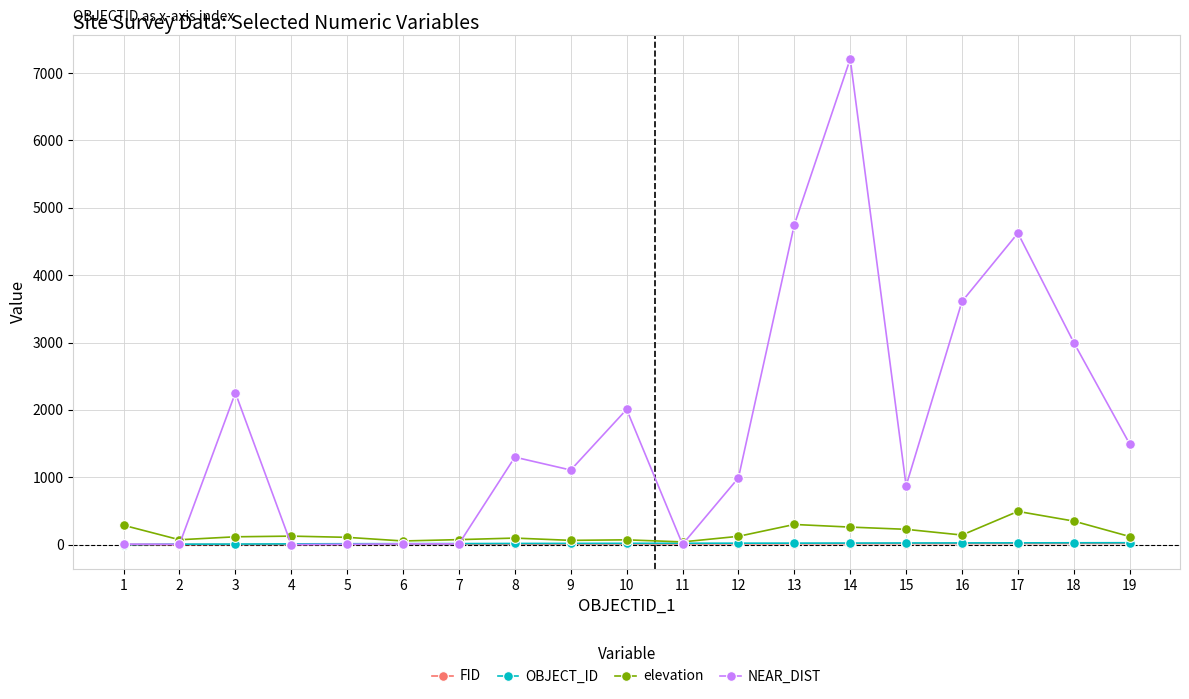

What is the spread (max minus min) of values at 8?

1291.4